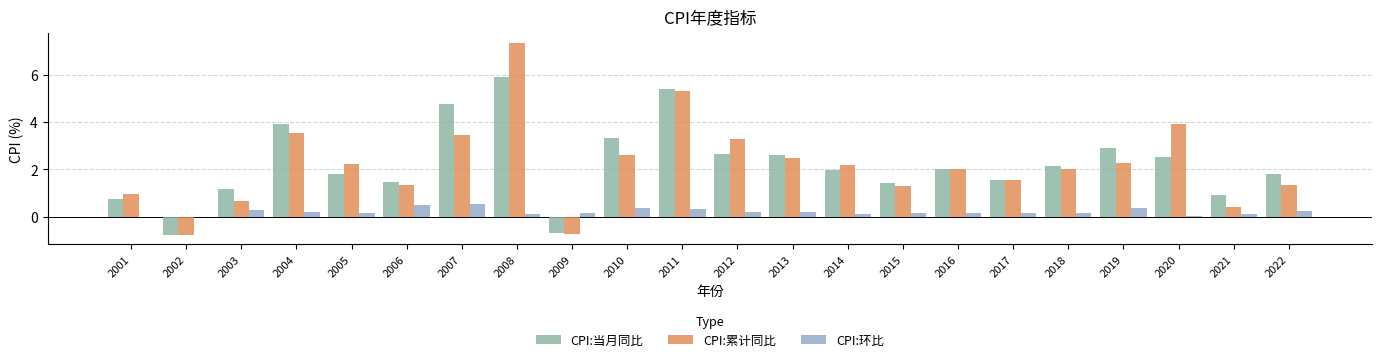

What is the sum of all CPI:环比 values?

4.4